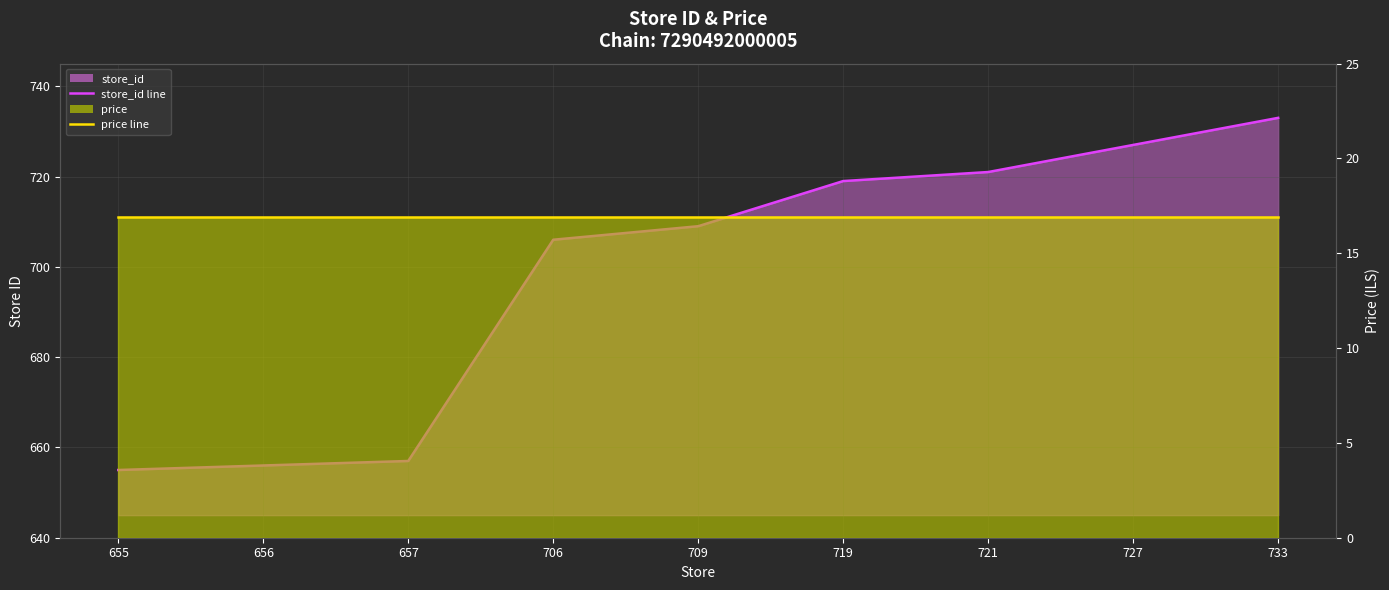

True or false: store_id line and price line cross at least once.

False